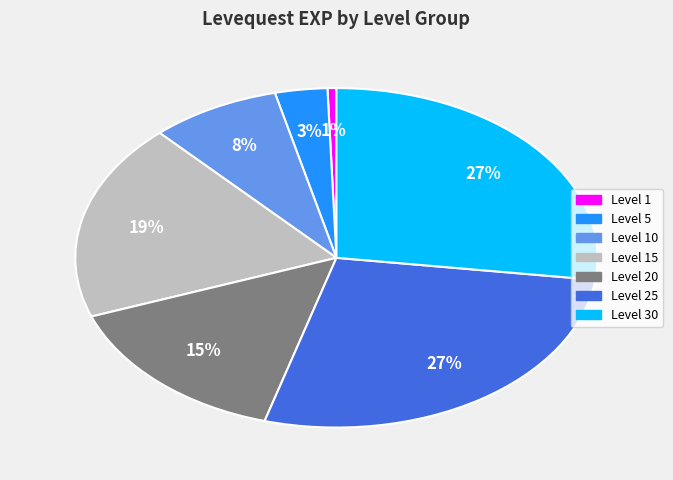

To the nearest percent, what is the average slice percentage?

14%